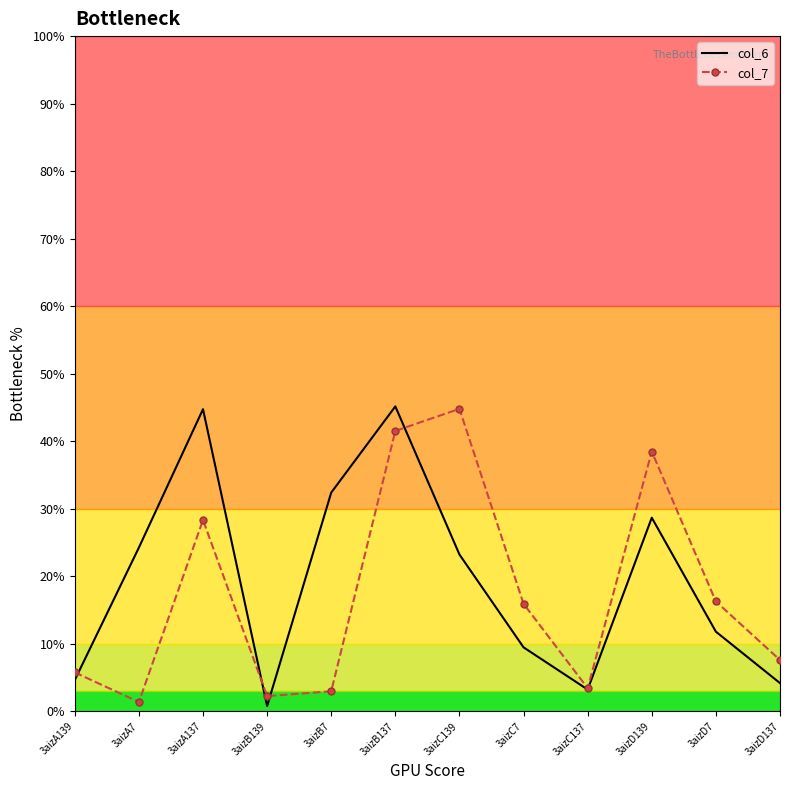

What is the sum of the col_6 values at 3aizA139 and 3aizB139?

5.4